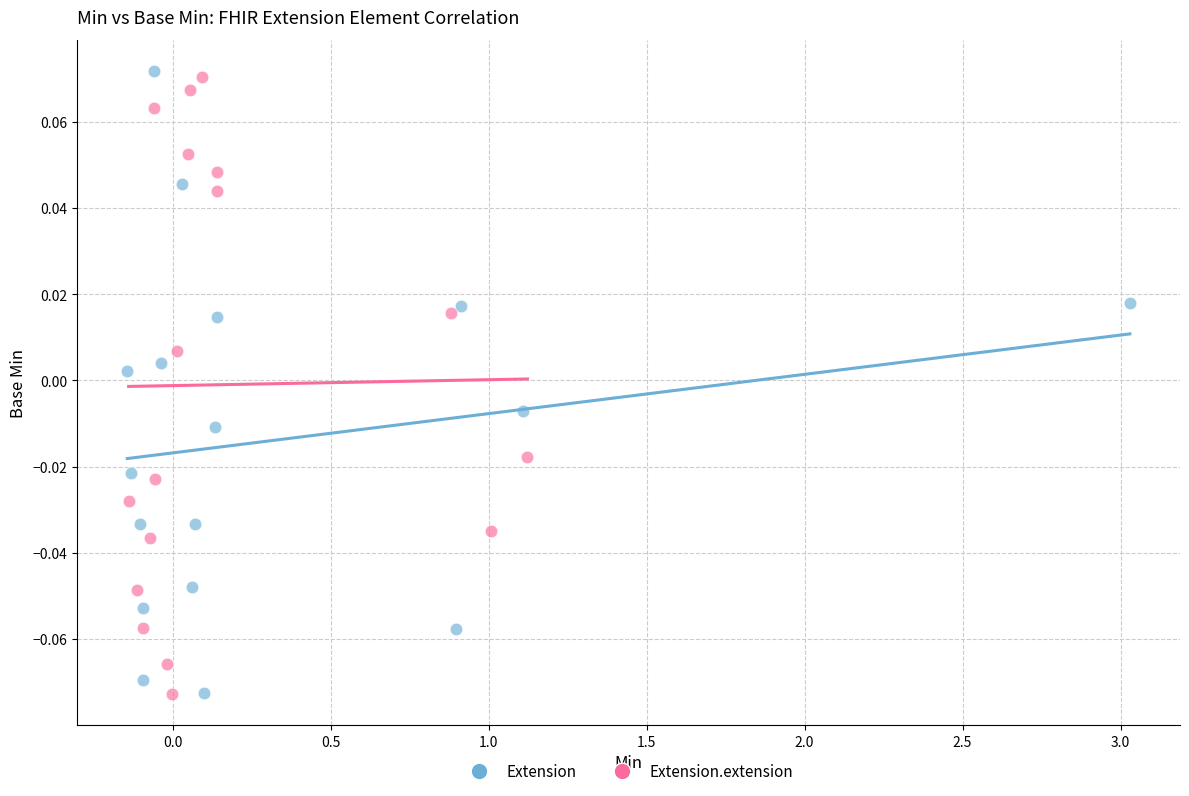

What are all the series names shown in the legend?

Extension, Extension.extension